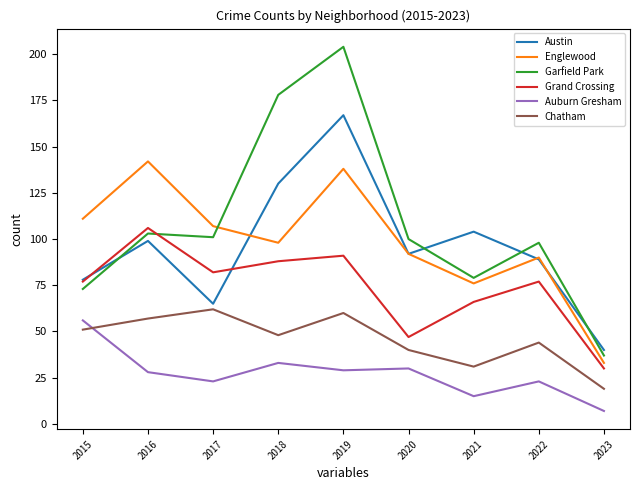

Reading right to left, extract all data points from this chart.

Austin: 40	89	104	92	167	130	65	99	78
Englewood: 33	90	76	92	138	98	107	142	111
Garfield Park: 37	98	79	100	204	178	101	103	73
Grand Crossing: 30	77	66	47	91	88	82	106	77
Auburn Gresham: 7	23	15	30	29	33	23	28	56
Chatham: 19	44	31	40	60	48	62	57	51